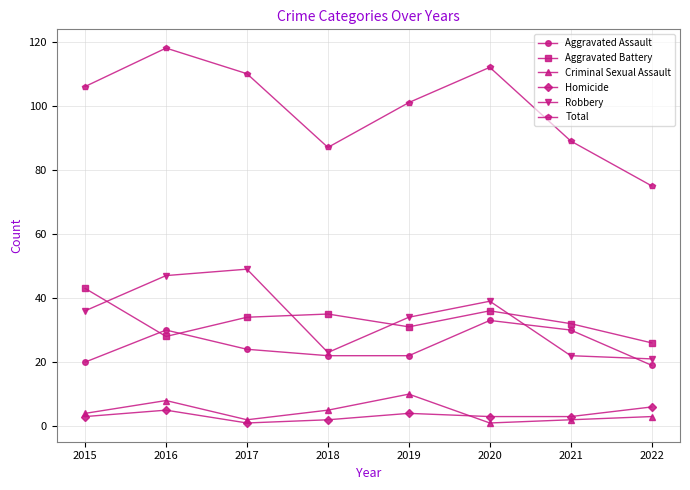

True or false: Aggravated Assault and Total cross at least once.

False